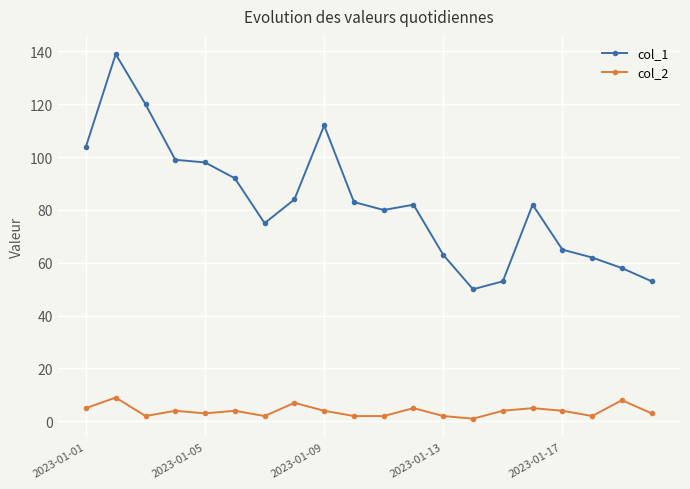

Which series has the largest total across all categories?

col_1